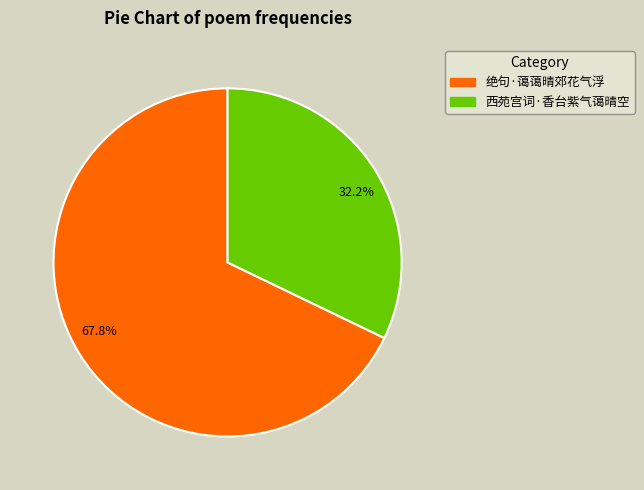

Approximately how many times larger is the value at 绝句·蔼蔼晴郊花气浮 compared to 西苑宫词·香台紫气蔼晴空?

2.1